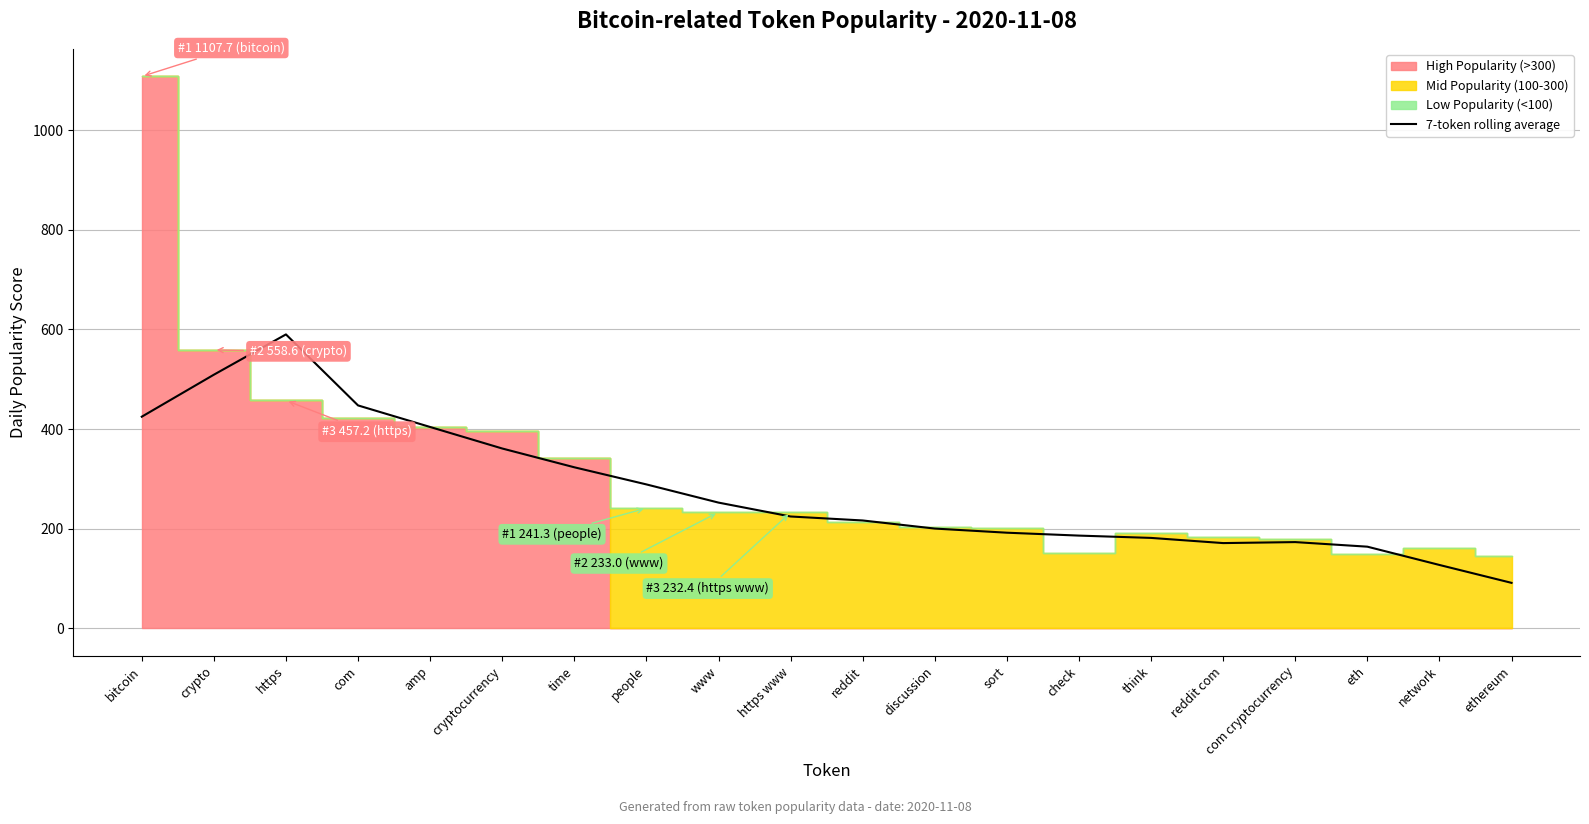

At which category does the data reach its first local peak?

https